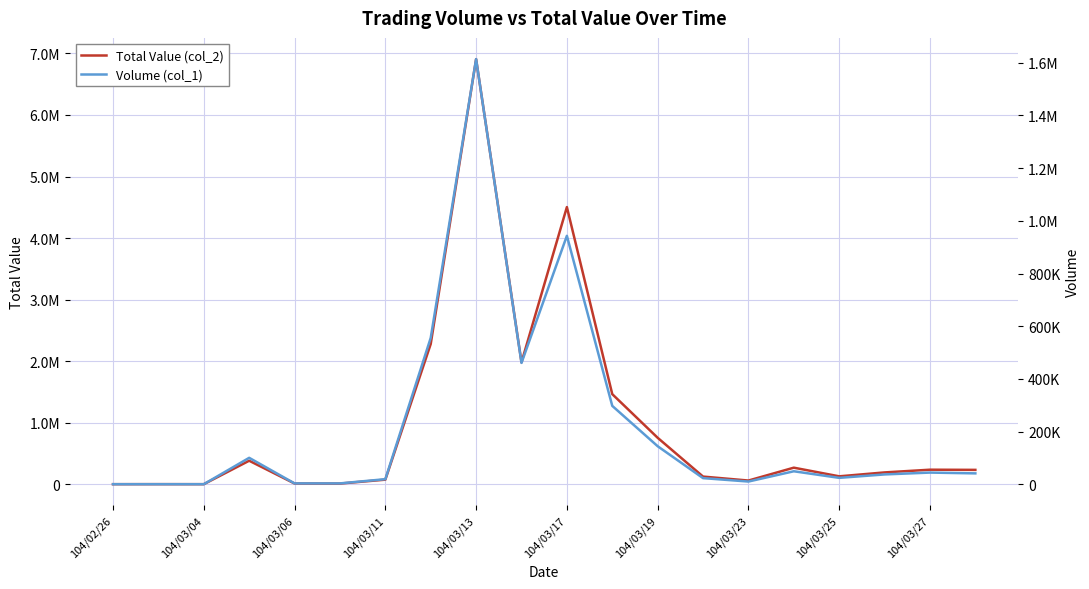

What is the value of the Total Value (col_2) point at the 20th from the left?

236300